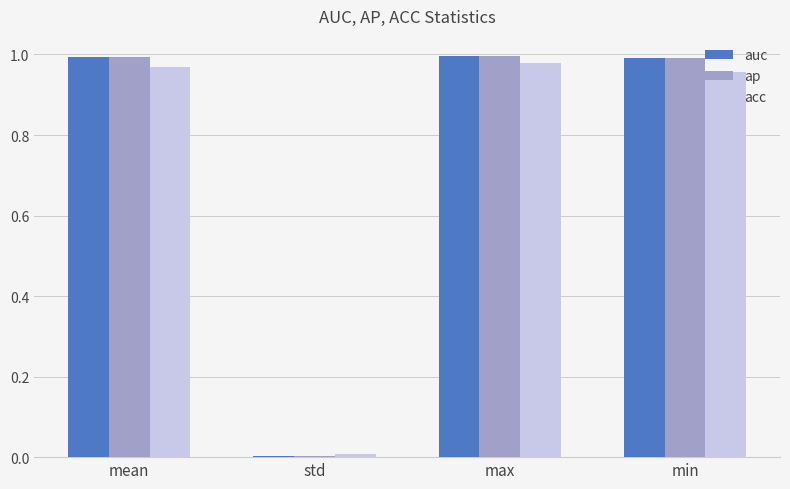

How many distinct data groups are displayed?

3